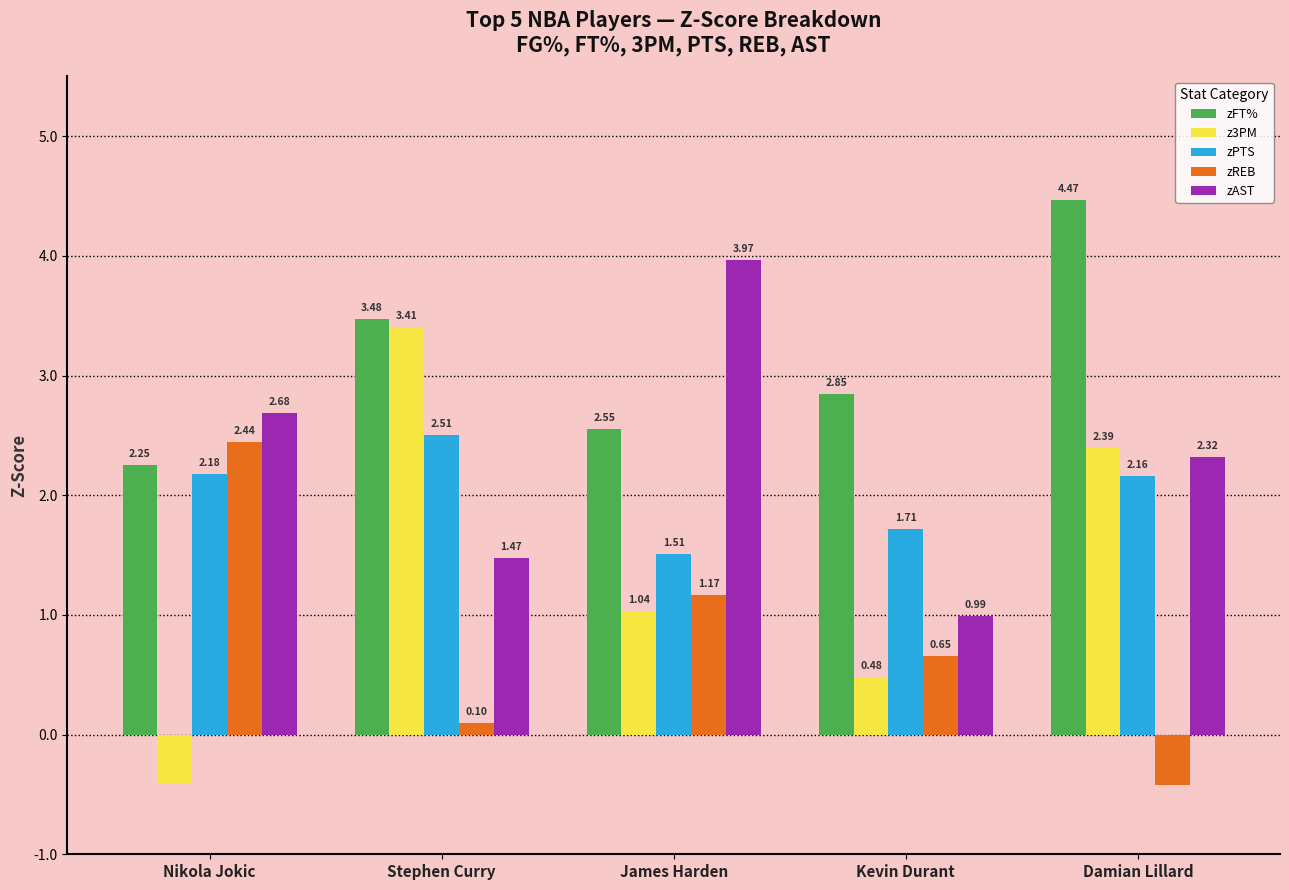

Where is z3PM nearest to the value 1?

James Harden